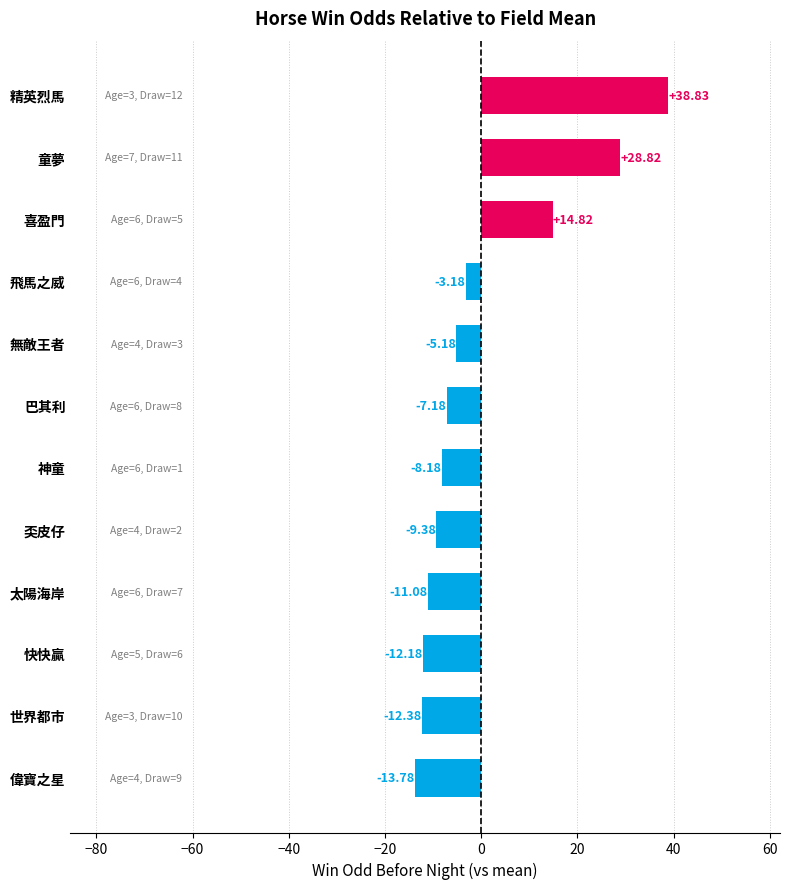

What is the change in value from 神童 to 飛馬之威?

+5.0